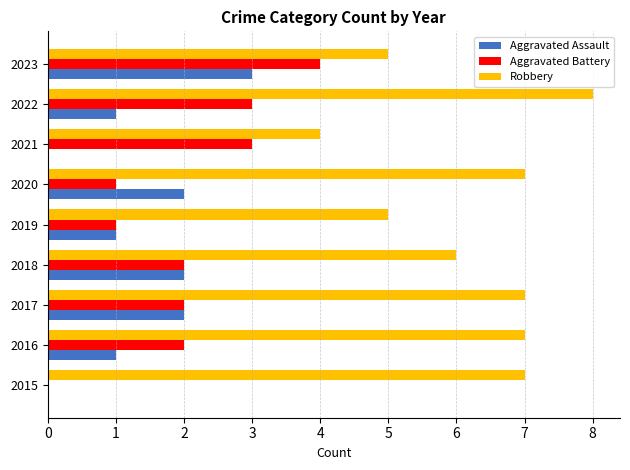

Between 2017 and 2019, which series saw the biggest shift?

Robbery